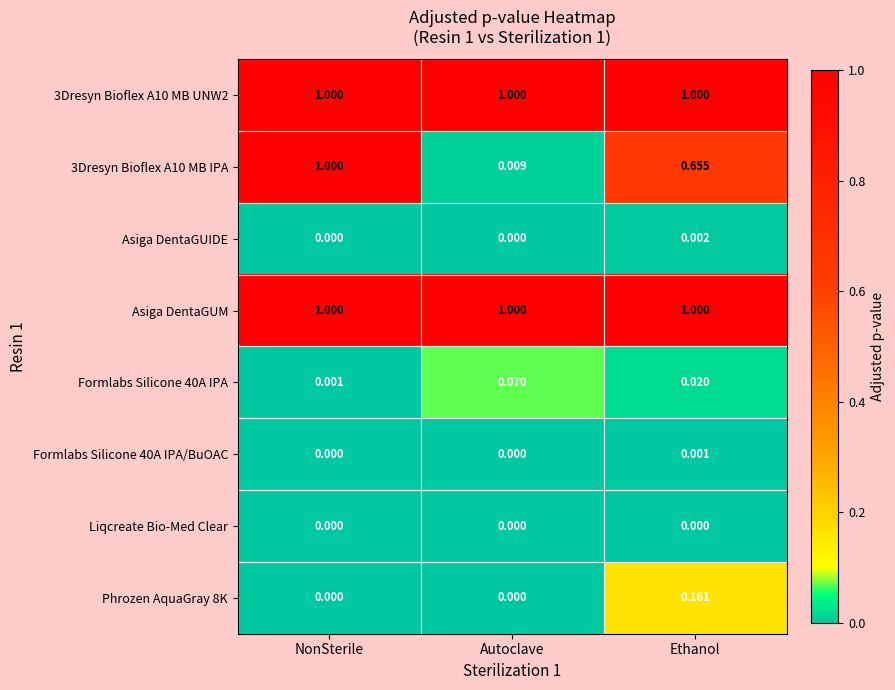

At which category is the sum across all series the highest?

NonSterile